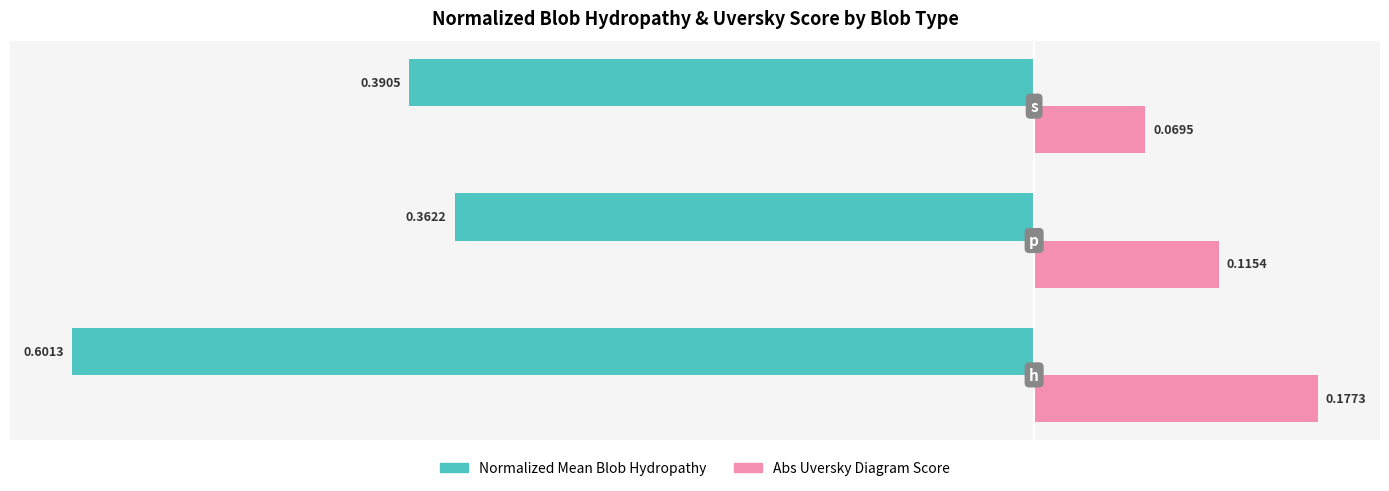

Which series has the largest total across all categories?

Abs Uversky Diagram Score